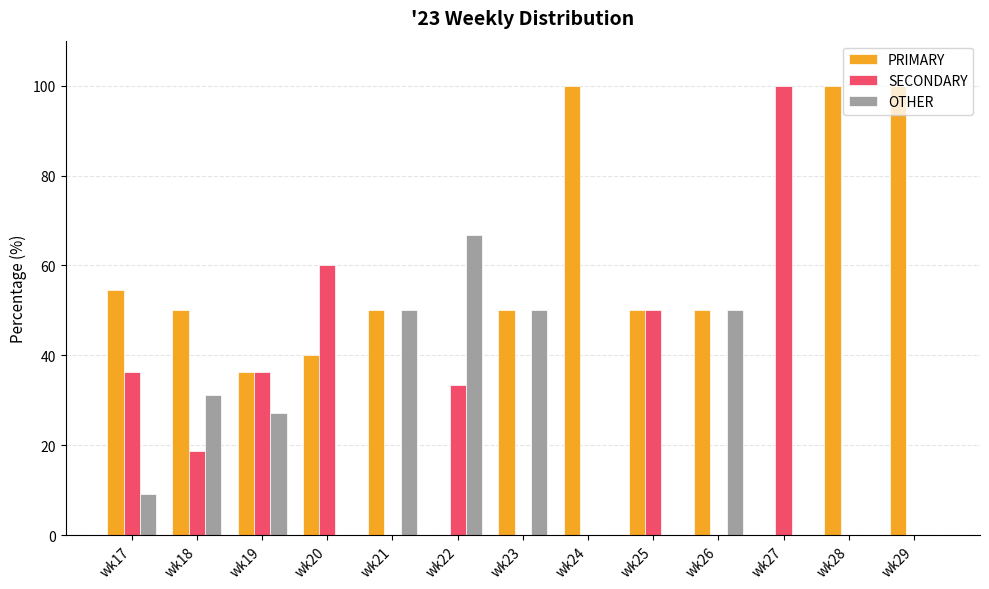

Between wk17 and wk27, which series saw the biggest shift?

SECONDARY